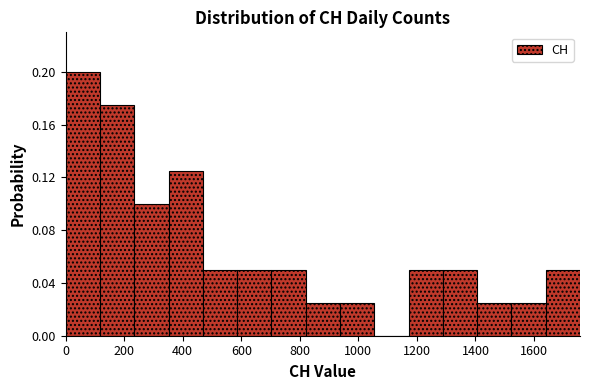

Which range on the x-axis has the tallest bar?

0 to 120